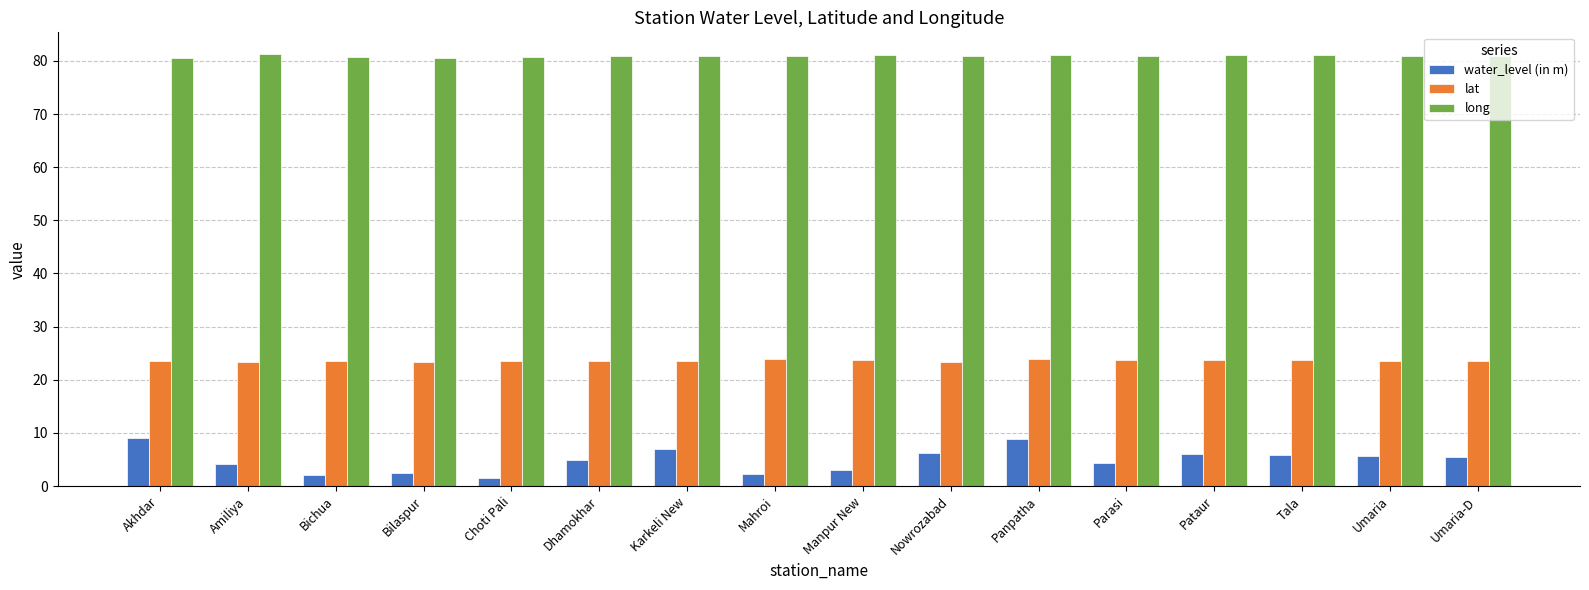

Rank the series by their maximum value, from lowest to highest.

water_level (in m), lat, long